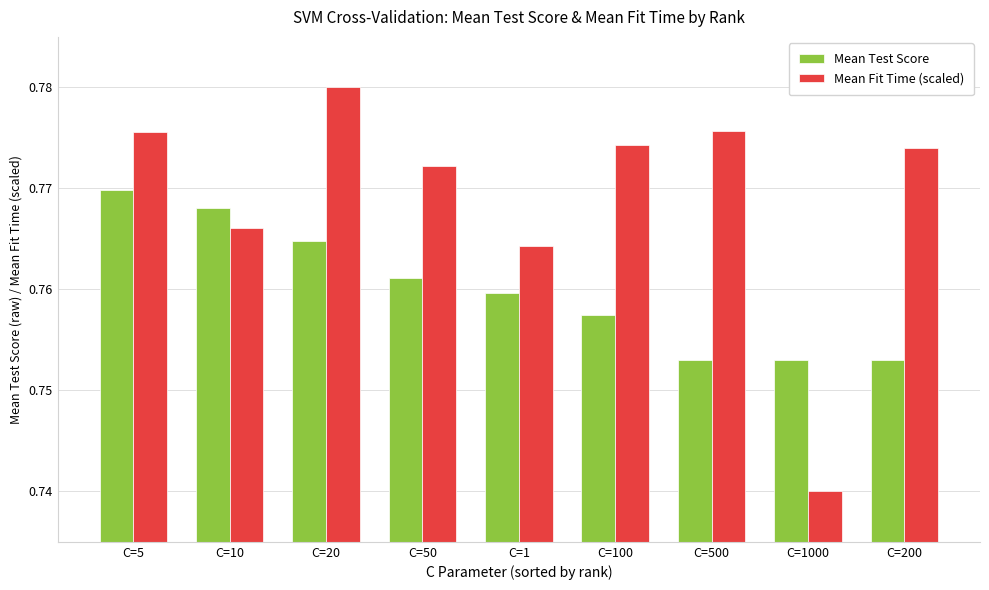

How many bars are there in total?

18